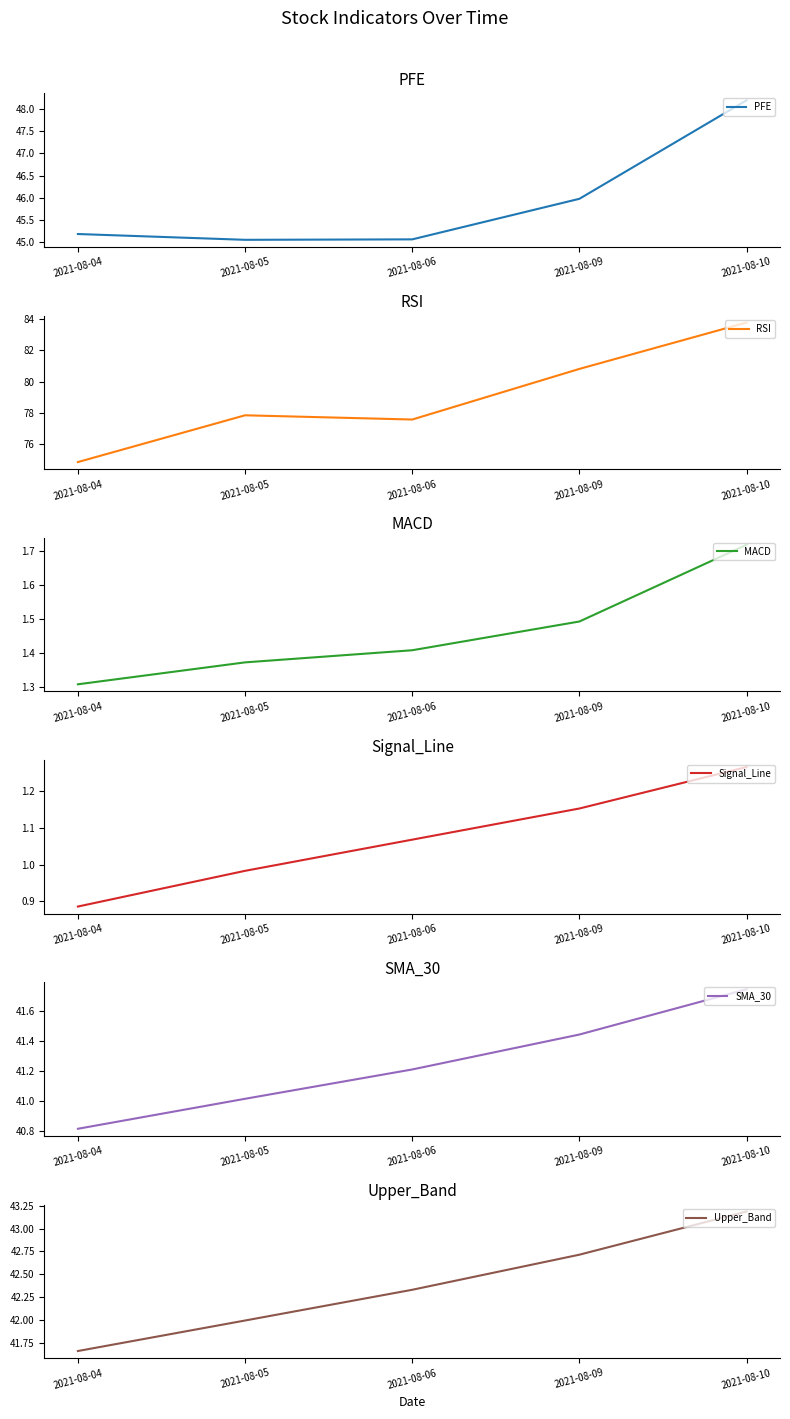

At which label does MACD reach its minimum?

2021-08-04